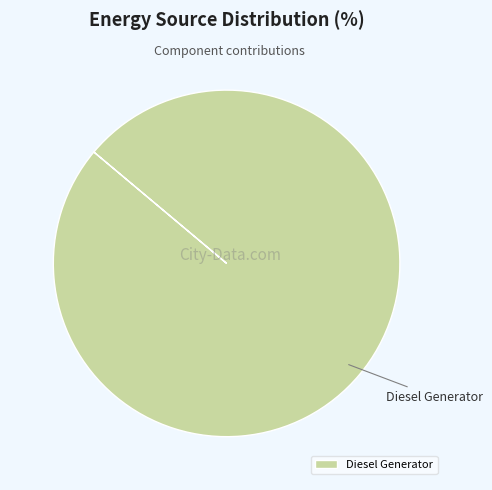

True or false: Diesel Generator accounts for 85% of the total.

False